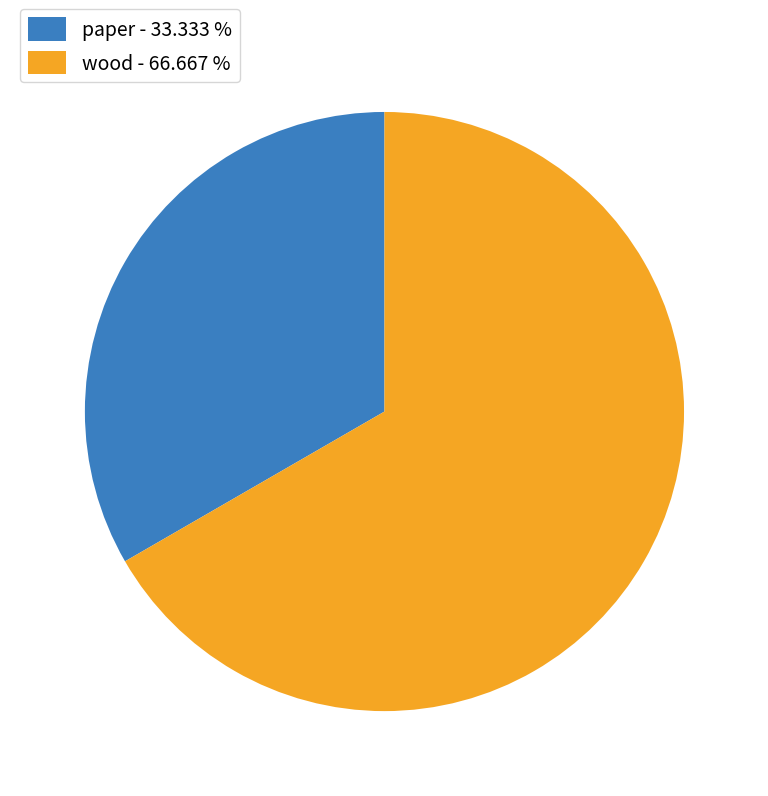

Rank the categories by value from lowest to highest.

paper, wood